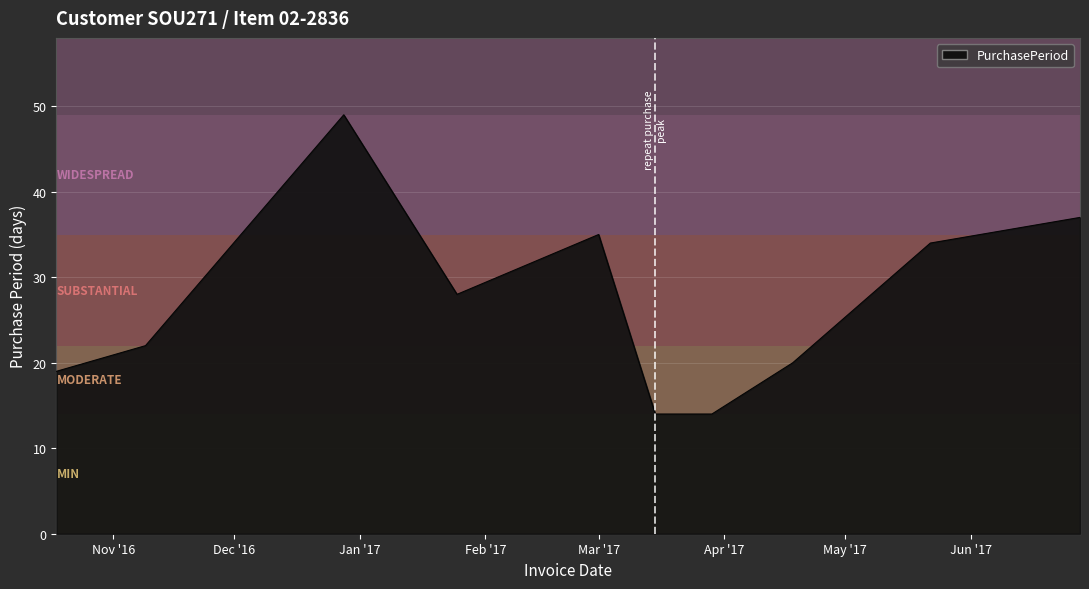

How many series are shown in this chart?

1